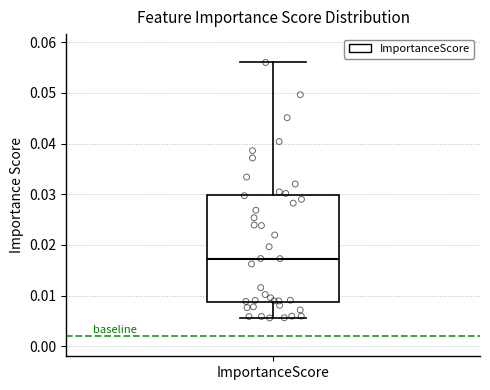

Transcribe this box plot: give where the median line is, the range the box spans, and where the two whiskers end, as read against the y-axis. The values are not printed on the chart, so give them approximately, as read against the axis.

median 0.017, box 0.009 to 0.030, whiskers 0.006 to 0.056